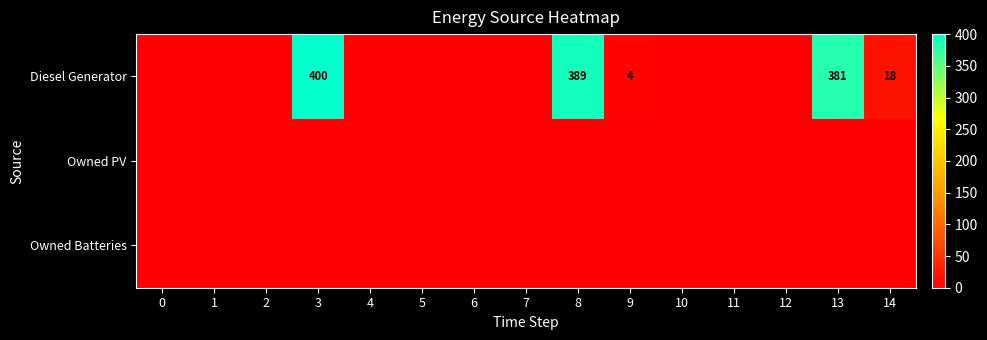

The value of Diesel Generator at 13 is 94. True or false?

False